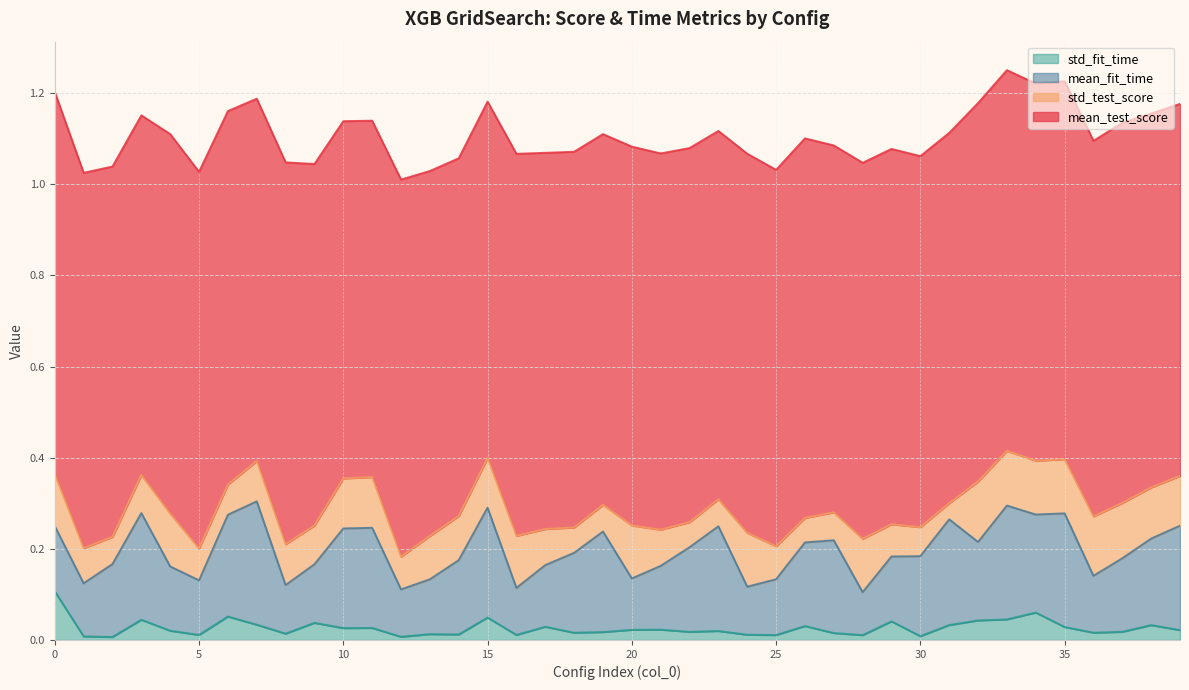

Reading right to left, what are all the values shown in this chart?

mean_test_score: 39=0.8	38=0.8	37=0.8	36=0.8	35=0.8	34=0.8	33=0.8	32=0.8	31=0.8	30=0.8	29=0.8	28=0.8	27=0.8	26=0.8	25=0.8	24=0.8	23=0.8	22=0.8	21=0.8	20=0.8	19=0.8	18=0.8	17=0.8	16=0.8	15=0.8	14=0.8	13=0.8	12=0.8	11=0.8	10=0.8	9=0.8	8=0.8	7=0.8	6=0.8	5=0.8	4=0.8	3=0.8	2=0.8	1=0.8	0=0.8
std_test_score: 39=0.1	38=0.1	37=0.1	36=0.1	35=0.1	34=0.1	33=0.1	32=0.1	31=0.0	30=0.1	29=0.1	28=0.1	27=0.1	26=0.1	25=0.1	24=0.1	23=0.1	22=0.1	21=0.1	20=0.1	19=0.1	18=0.1	17=0.1	16=0.1	15=0.1	14=0.1	13=0.1	12=0.1	11=0.1	10=0.1	9=0.1	8=0.1	7=0.1	6=0.1	5=0.1	4=0.1	3=0.1	2=0.1	1=0.1	0=0.1
mean_fit_time: 39=0.2	38=0.2	37=0.2	36=0.1	35=0.2	34=0.2	33=0.2	32=0.2	31=0.2	30=0.2	29=0.1	28=0.1	27=0.2	26=0.2	25=0.1	24=0.1	23=0.2	22=0.2	21=0.1	20=0.1	19=0.2	18=0.2	17=0.1	16=0.1	15=0.2	14=0.2	13=0.1	12=0.1	11=0.2	10=0.2	9=0.1	8=0.1	7=0.3	6=0.2	5=0.1	4=0.1	3=0.2	2=0.2	1=0.1	0=0.1
std_fit_time: 39=0.0	38=0.0	37=0.0	36=0.0	35=0.0	34=0.1	33=0.0	32=0.0	31=0.0	30=0.0	29=0.0	28=0.0	27=0.0	26=0.0	25=0.0	24=0.0	23=0.0	22=0.0	21=0.0	20=0.0	19=0.0	18=0.0	17=0.0	16=0.0	15=0.0	14=0.0	13=0.0	12=0.0	11=0.0	10=0.0	9=0.0	8=0.0	7=0.0	6=0.1	5=0.0	4=0.0	3=0.0	2=0.0	1=0.0	0=0.1